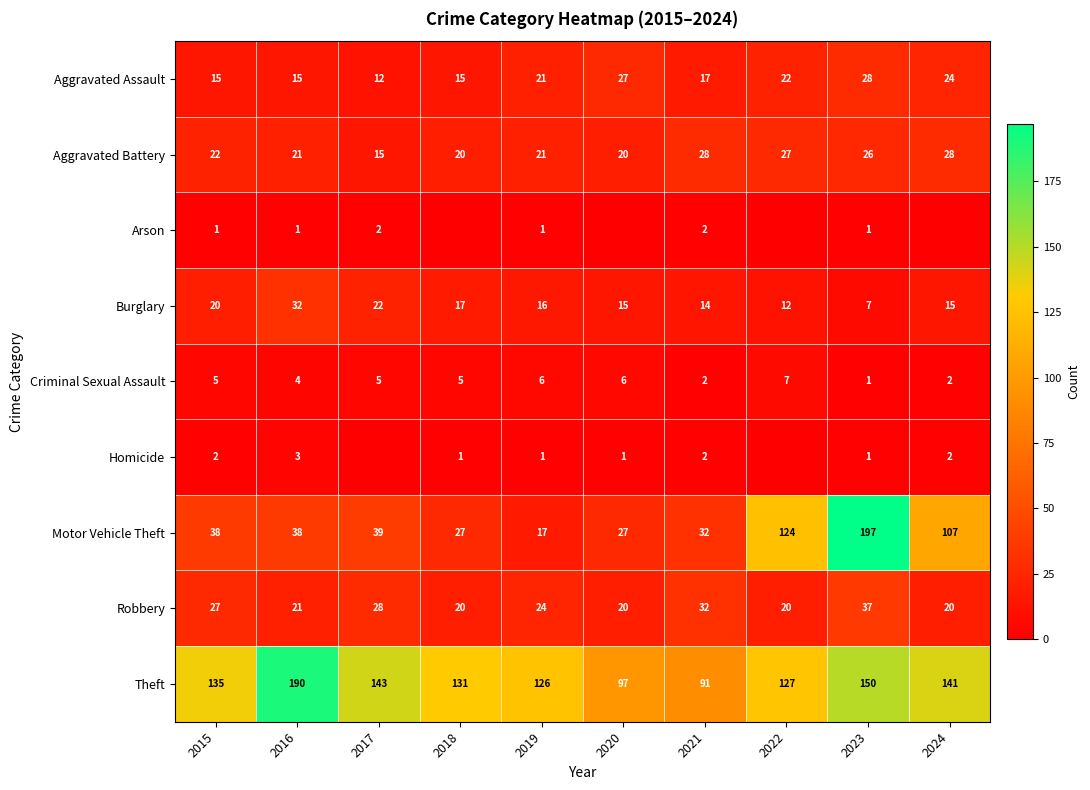

What is the spread (max minus min) of values at 2019?

125